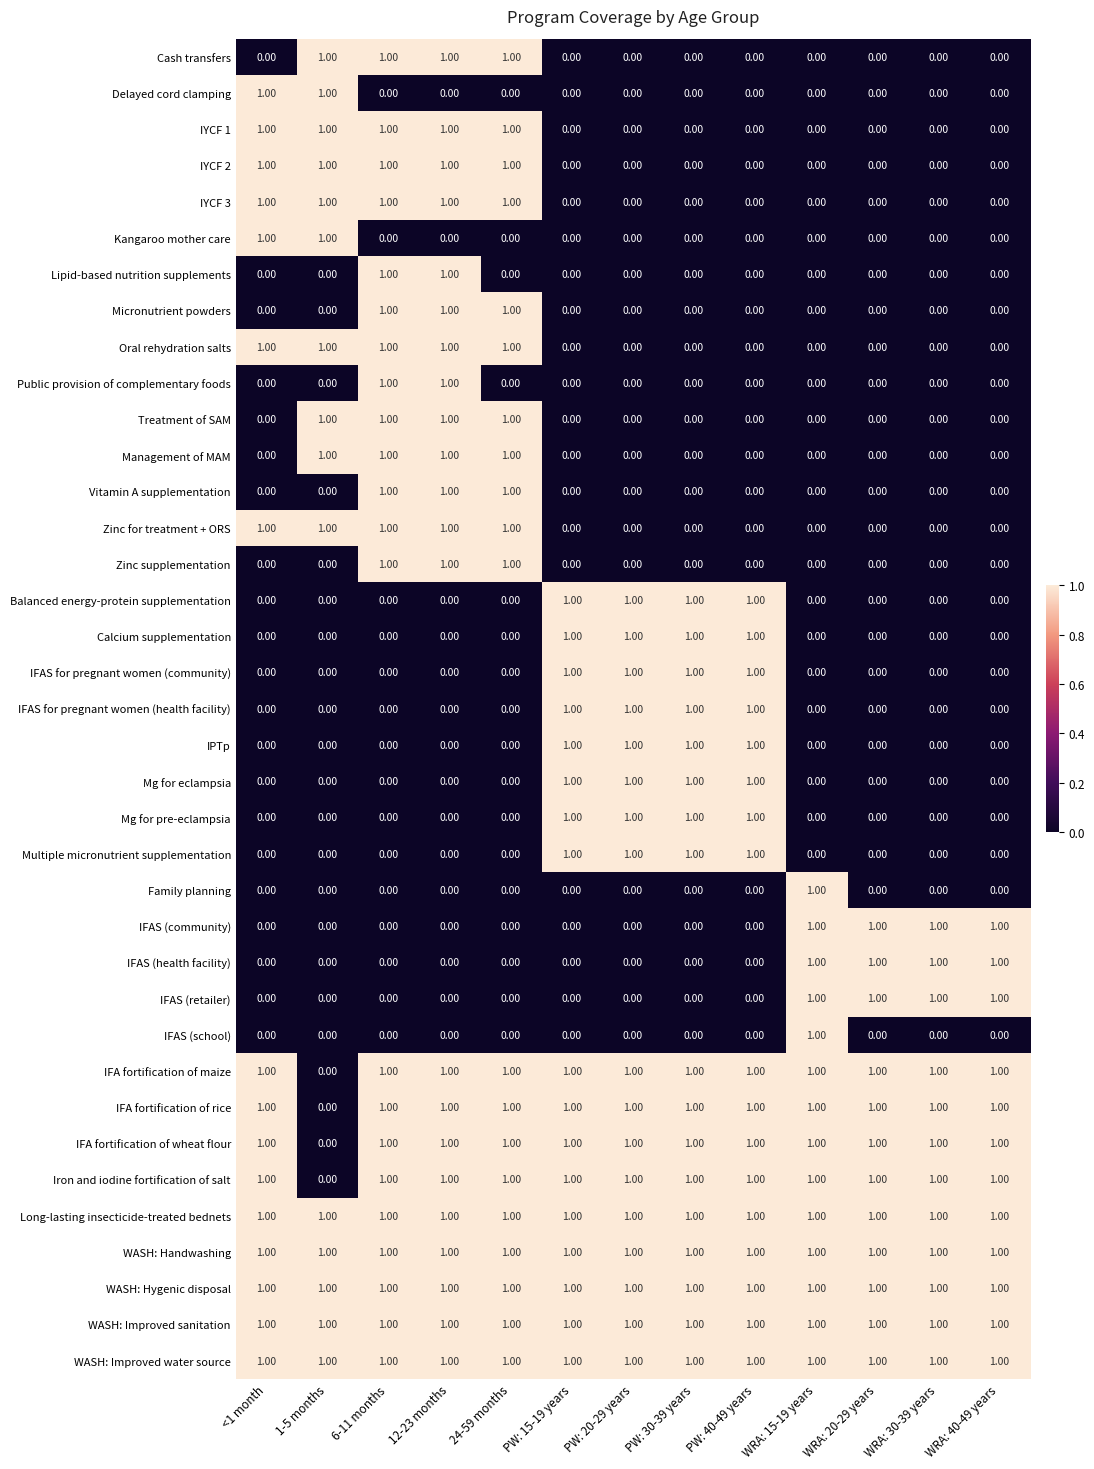

How many categories are shown in the chart?

13